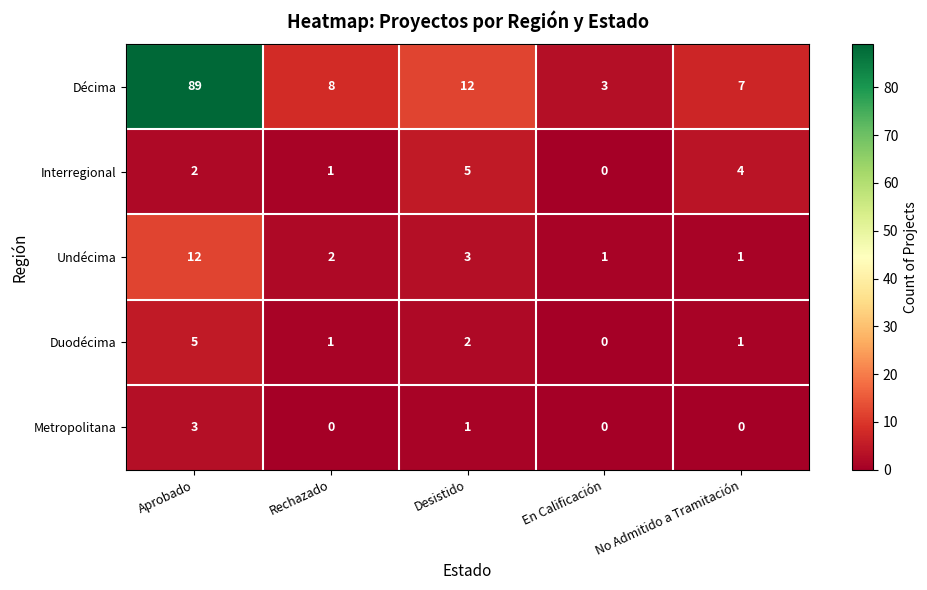

Which series has the largest range (max minus min)?

Décima